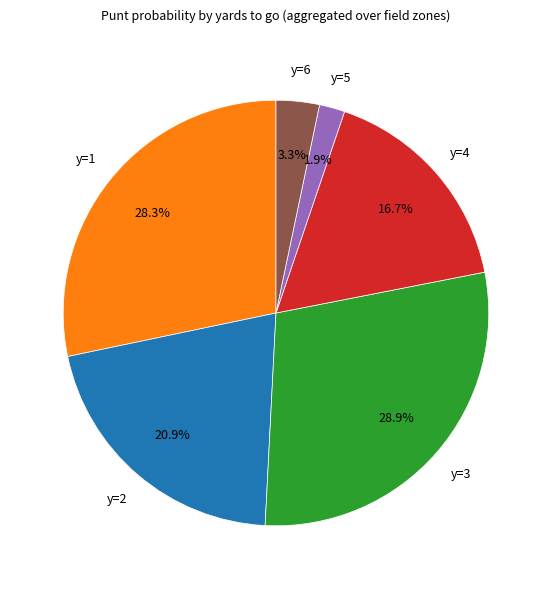

Is there any slice that represents more than half of the pie?

No